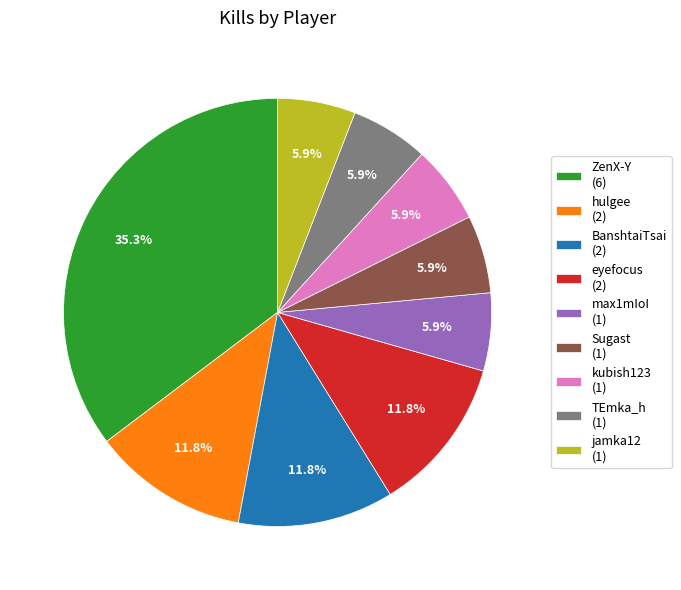

Is it true that eyefocus is 12% of the pie?

True